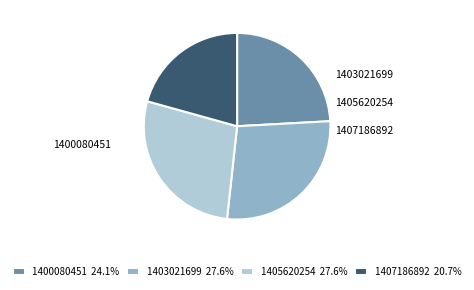

Which slice is the smallest?

1407186892